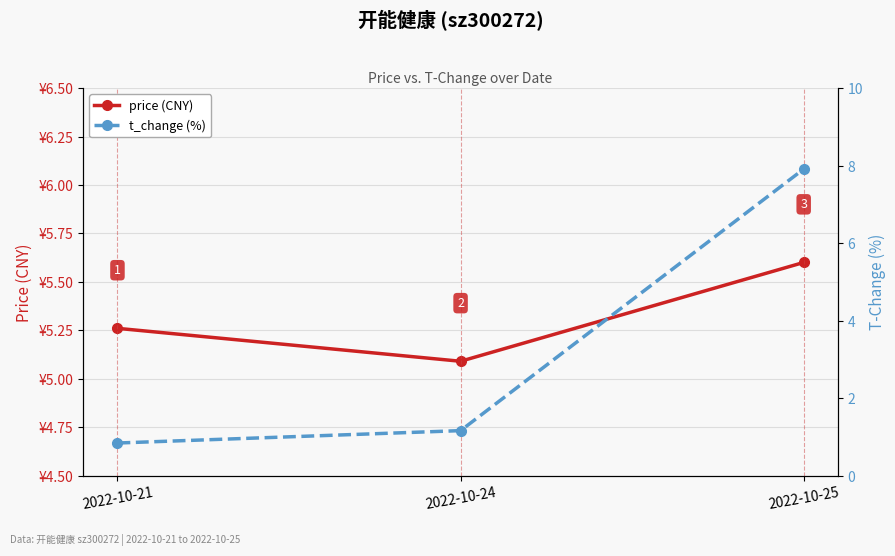

The t_change (%) series shows 3.8 at 2022-10-25. True or false?

False